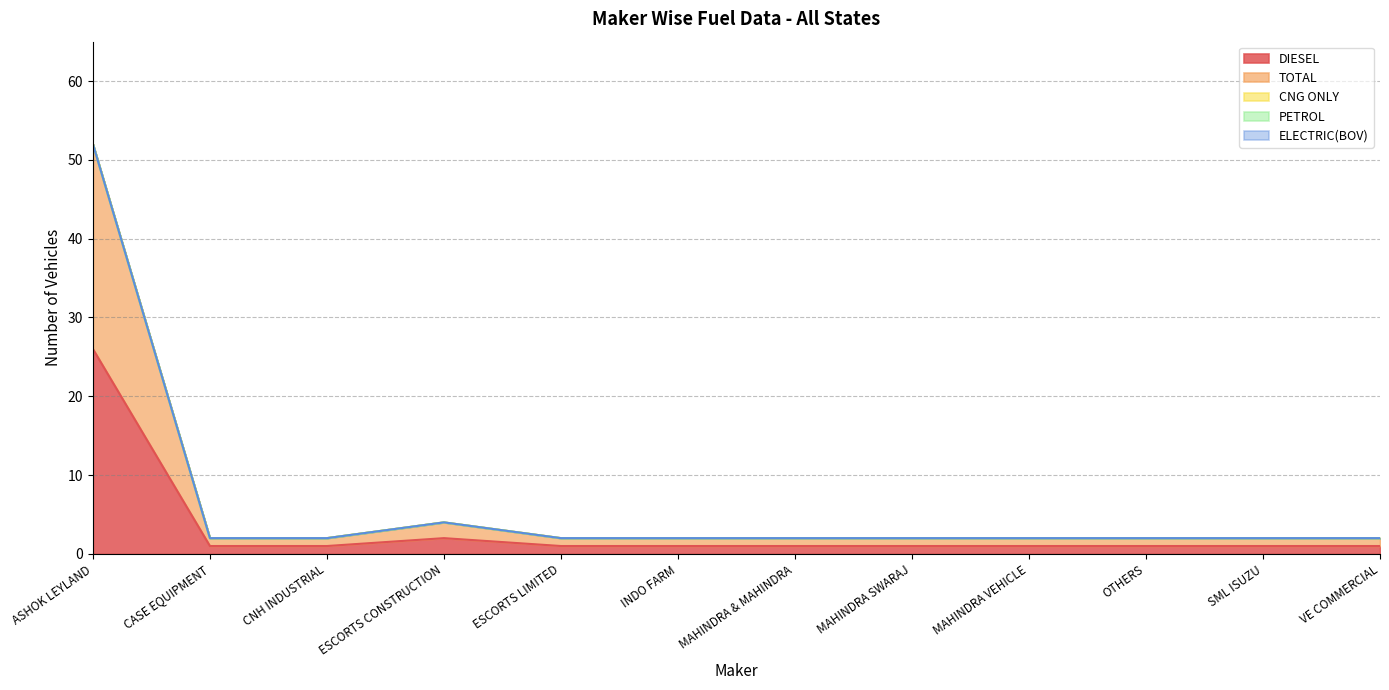

What is the highest value of the TOTAL series?

26